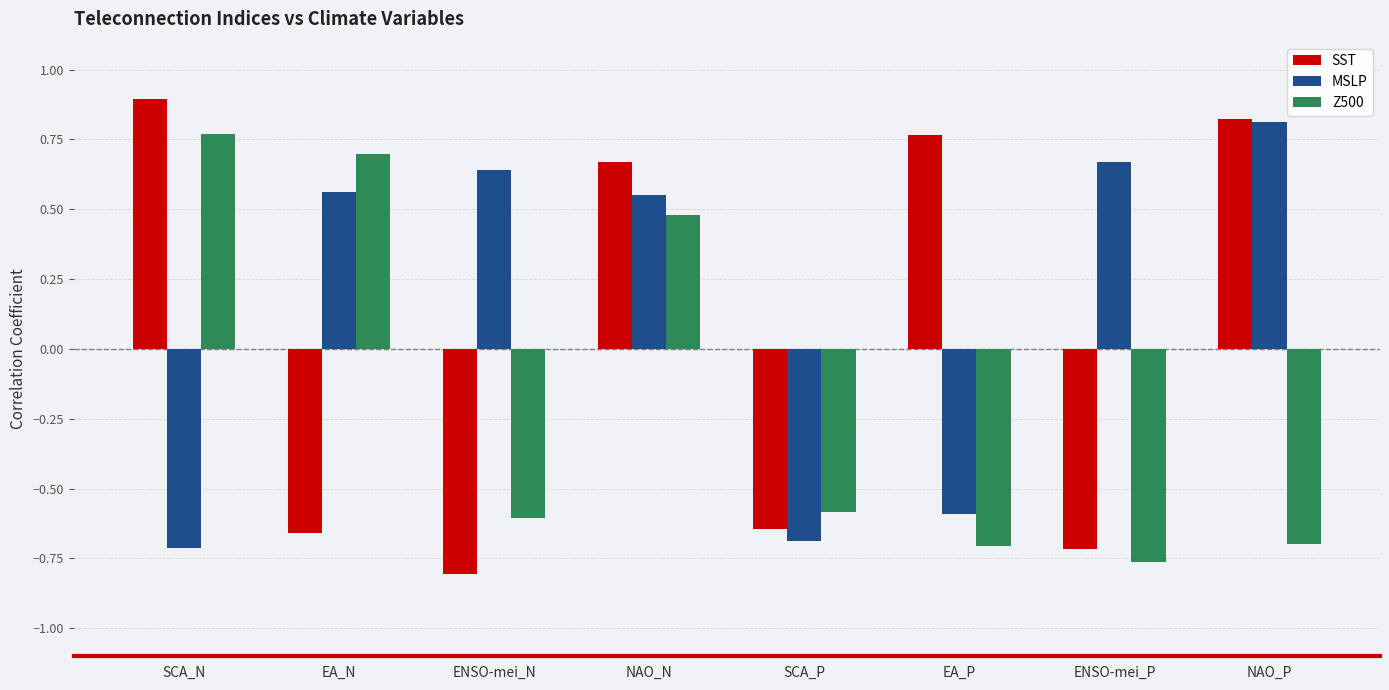

How many data points in SST are less than 0?

4